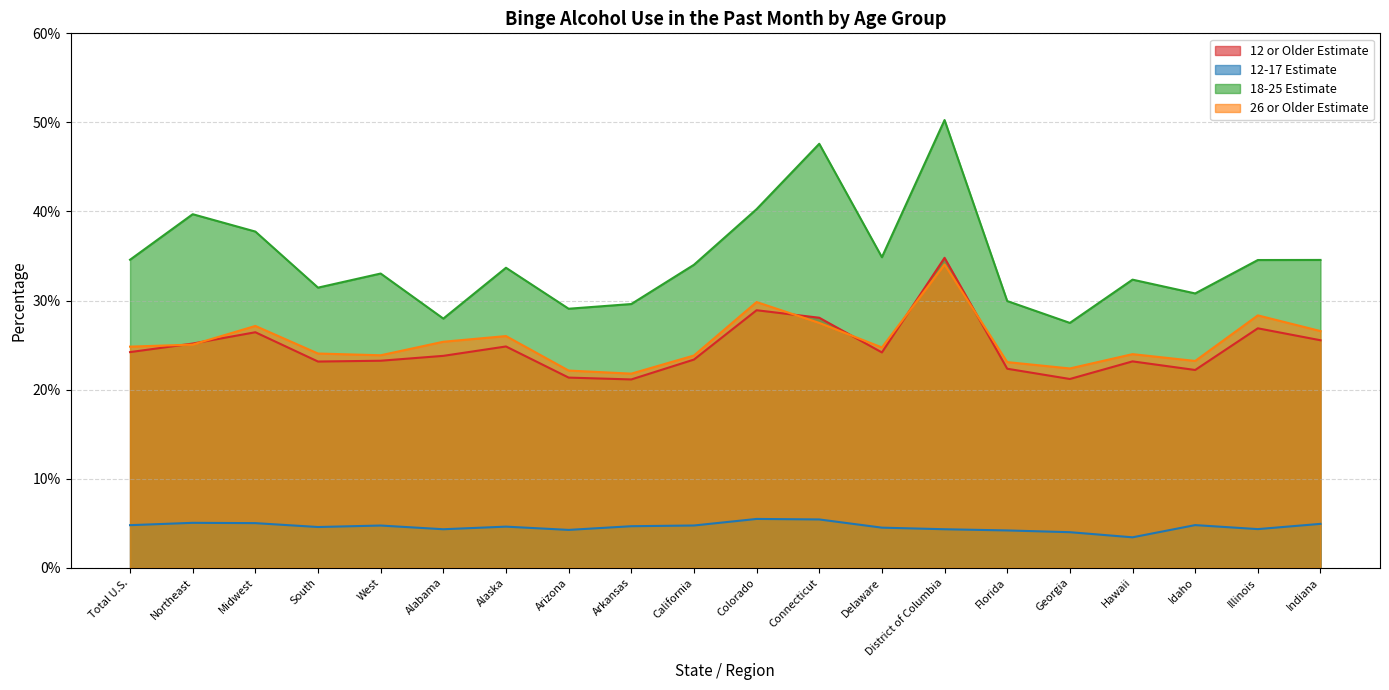

At which label is 12 or Older Estimate closest to 27?

Illinois